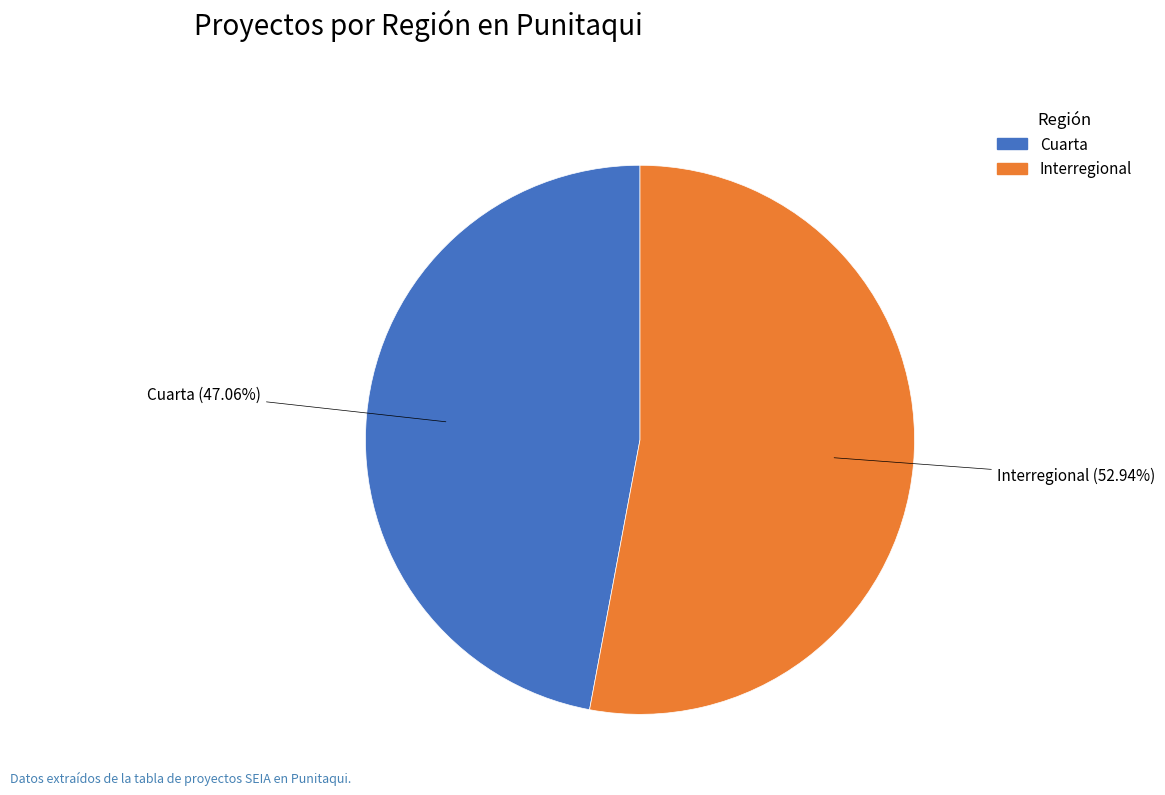

To the nearest percent, what is the combined percentage of Interregional and Cuarta?

100%